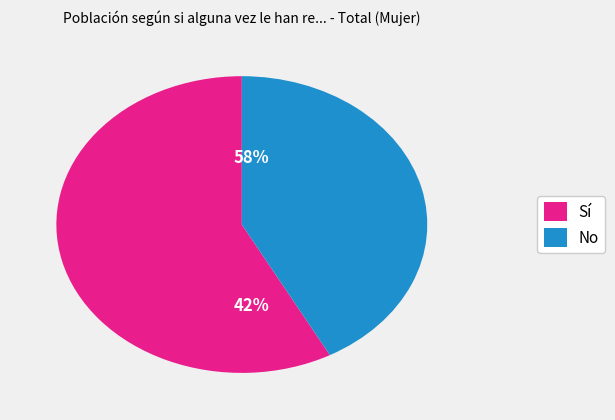

True or false: Sí accounts for 45% of the total.

False